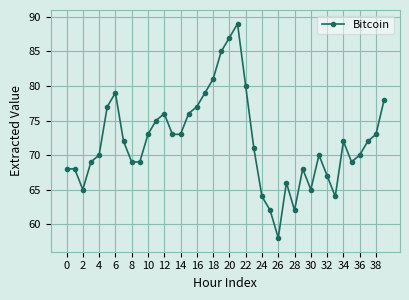

What is the average value?

72